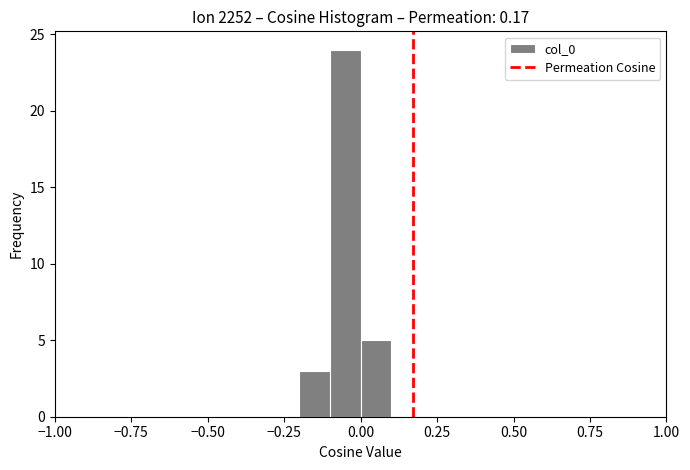

Read against the x-axis, roughly where is the centre of the tallest bar?

-0.05